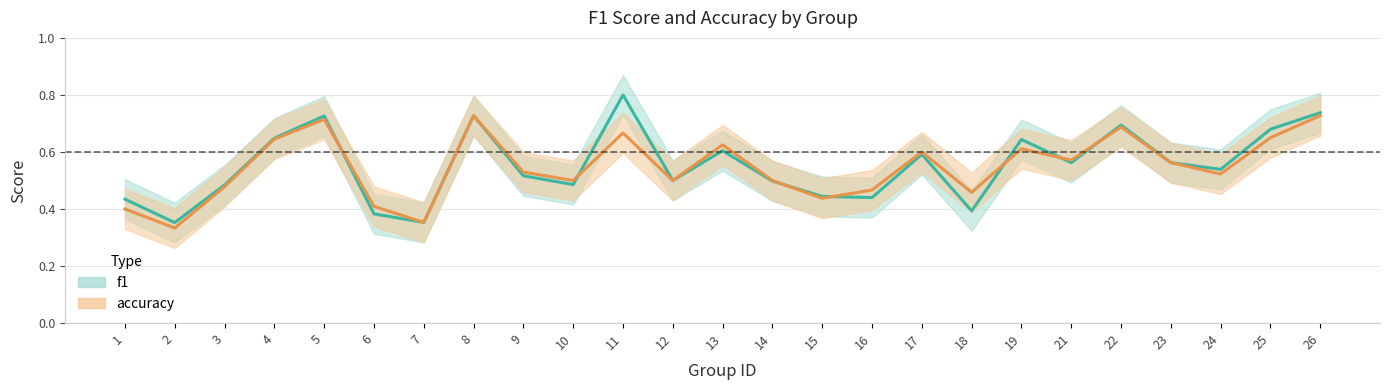

How many data points does each series have?

25